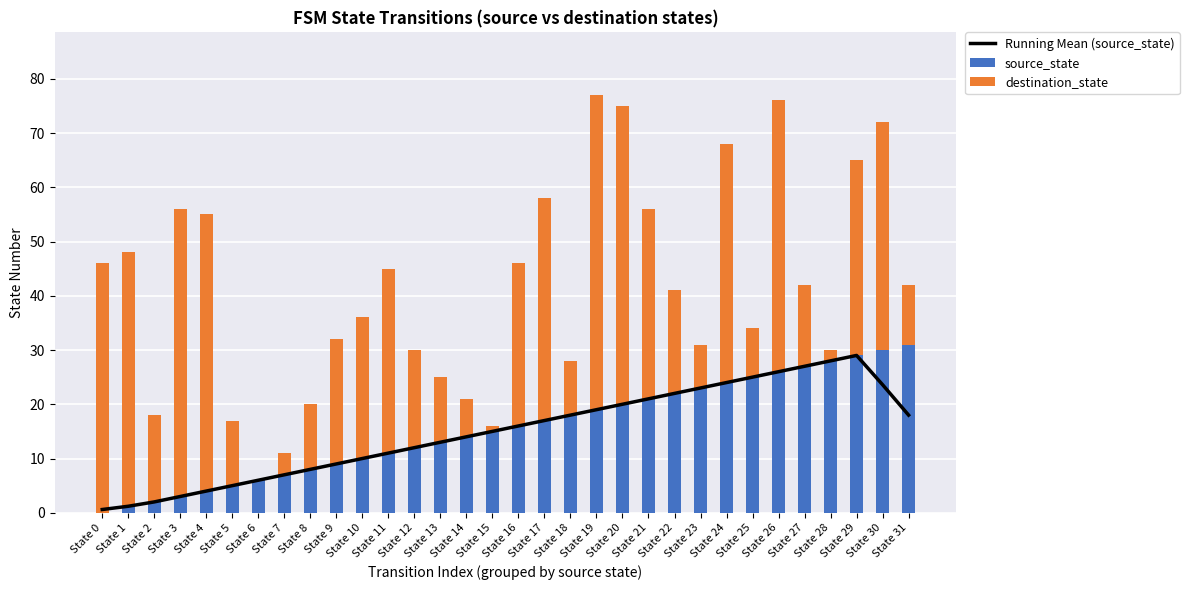

What is the difference between the maximum and minimum values in the Running Mean (source_state) series?

28.4